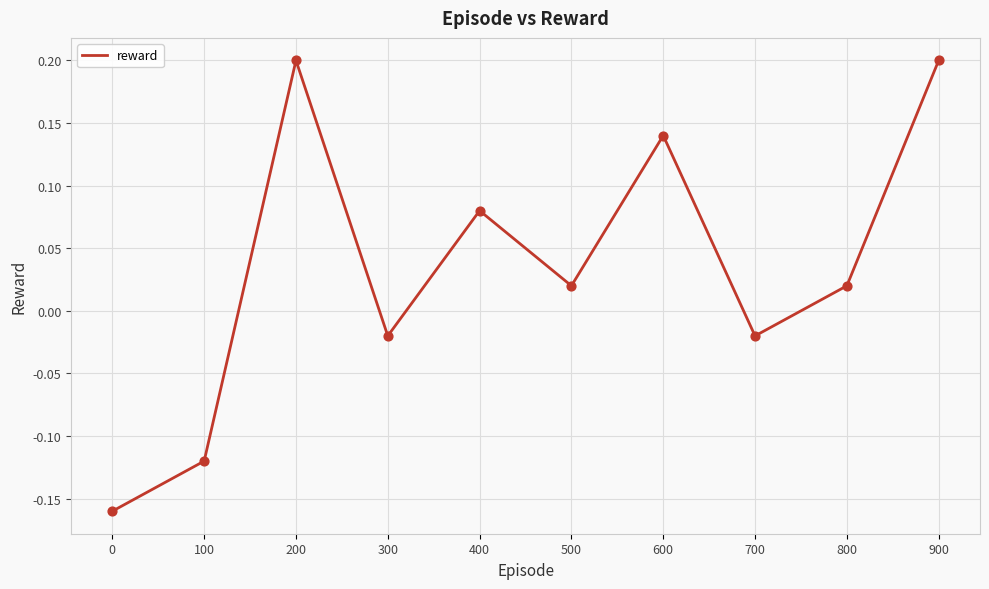

Between 600 and 300, which is larger?

600